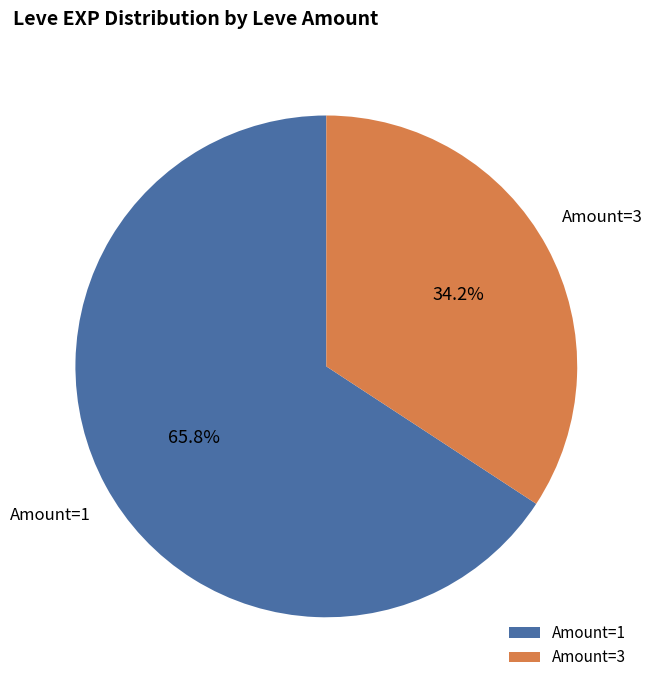

Rank the categories by value from highest to lowest.

Amount=1, Amount=3